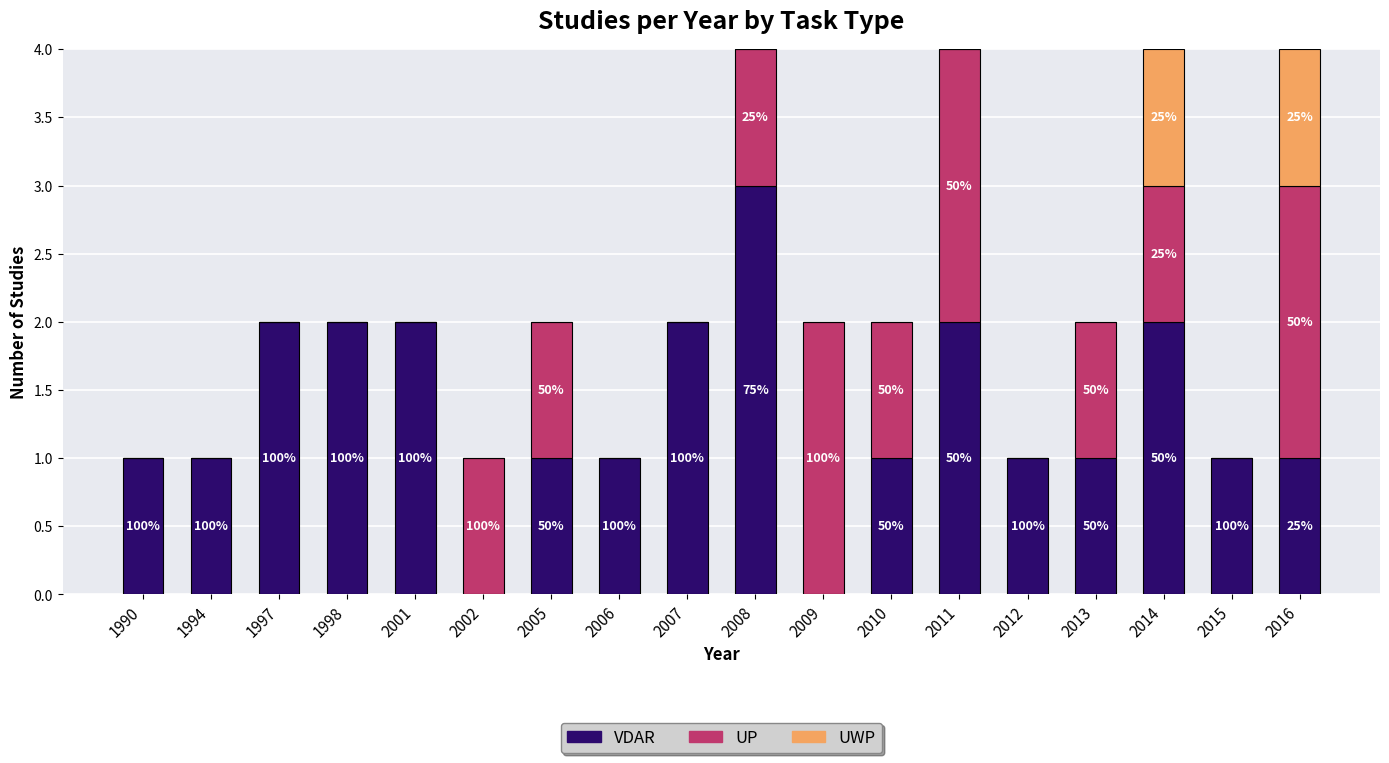

List the series in order of their peak value, highest first.

VDAR, UP, UWP